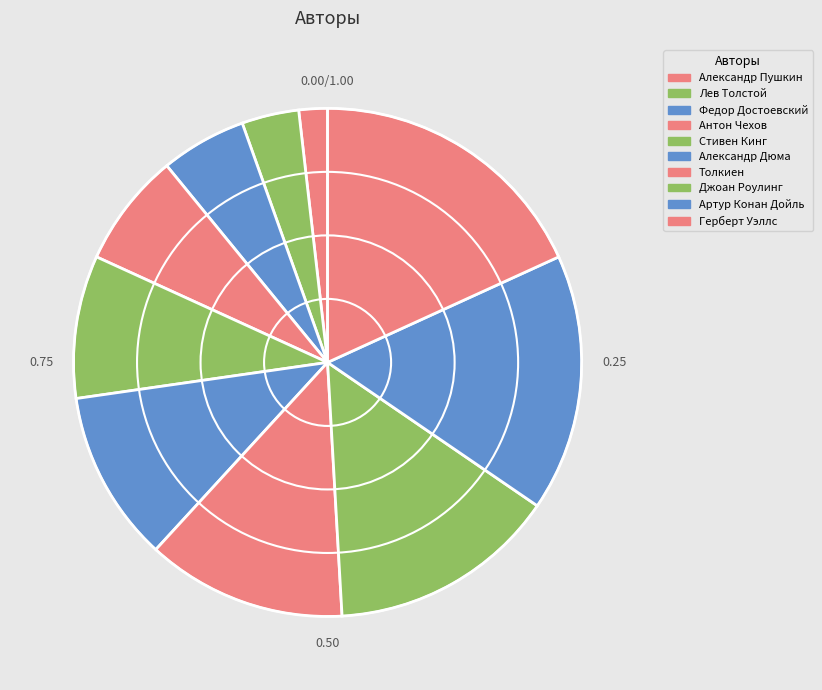

Between Александр Пушкин and Федор Достоевский, which is larger?

Федор Достоевский